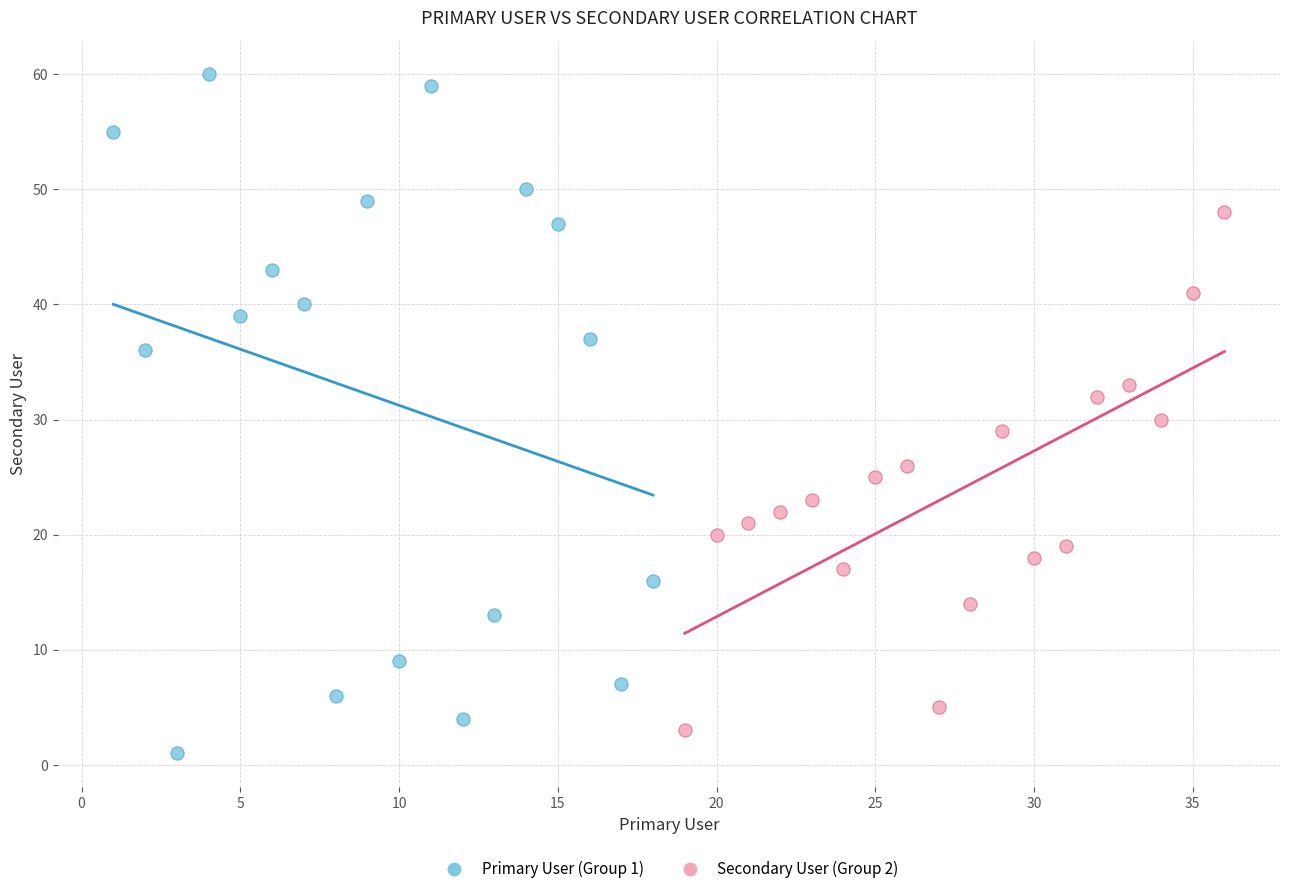

Which series has the largest Y range (max minus min)?

Primary User (Group 1)